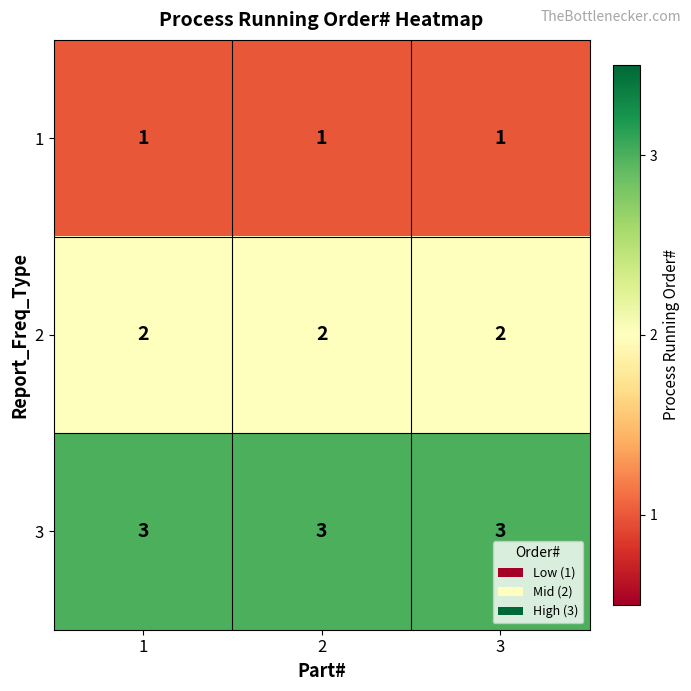

At how many categories does at least one series exceed 2?

3